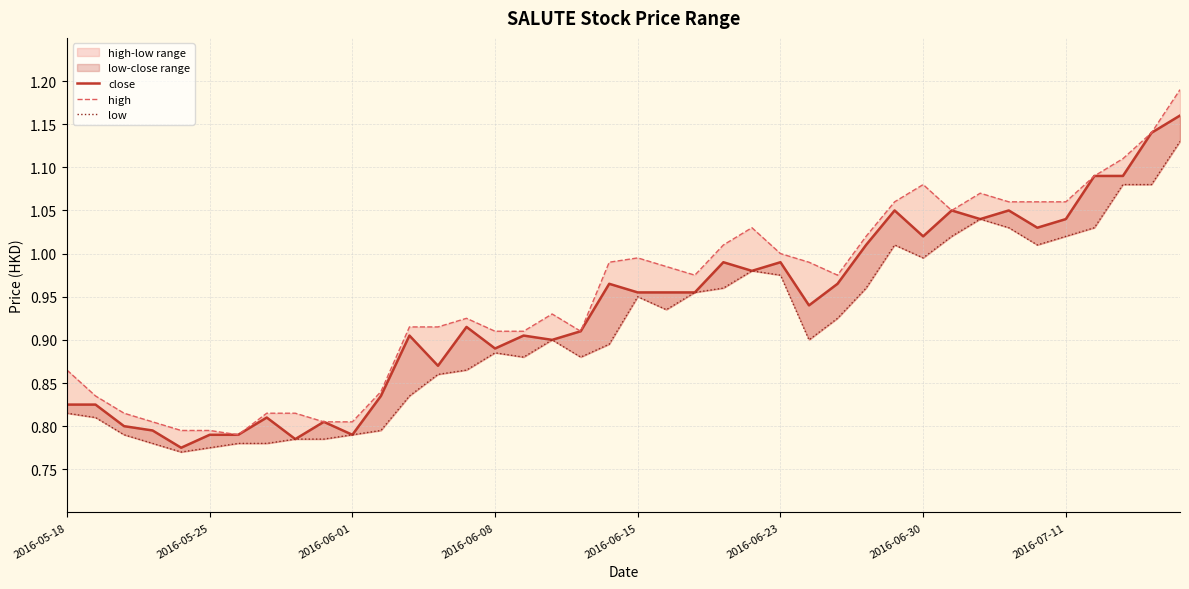

What is the sum of all close values?

37.4